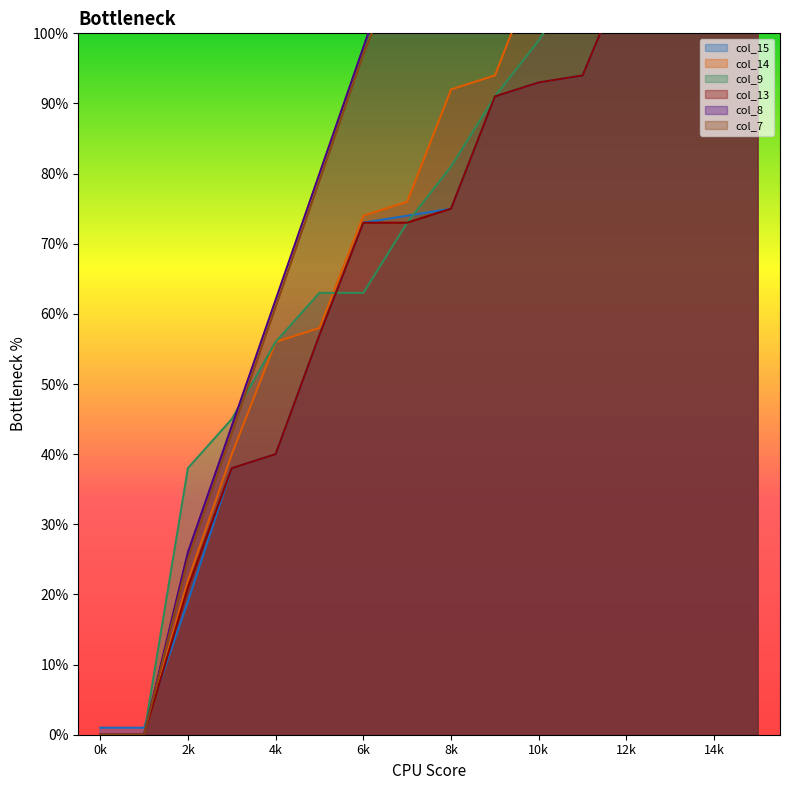

Which series has the largest total across all categories?

col_8